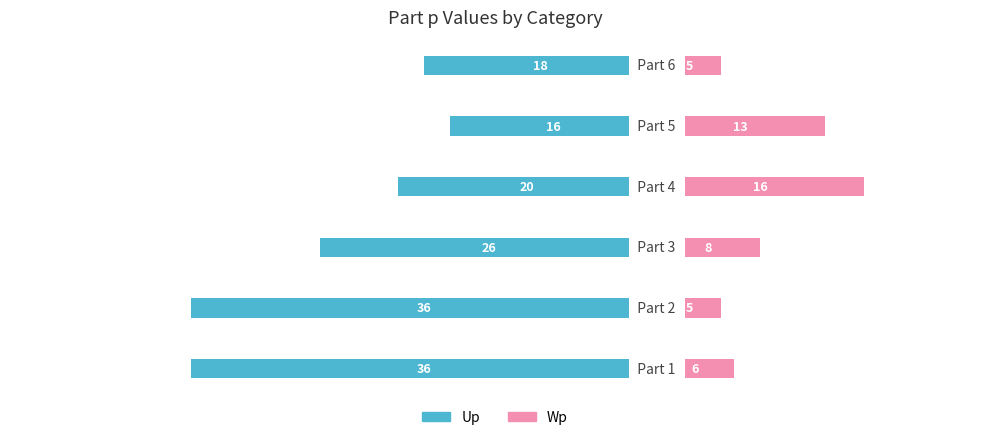

What is the value of the Wp bar at the 1st from the left?

6